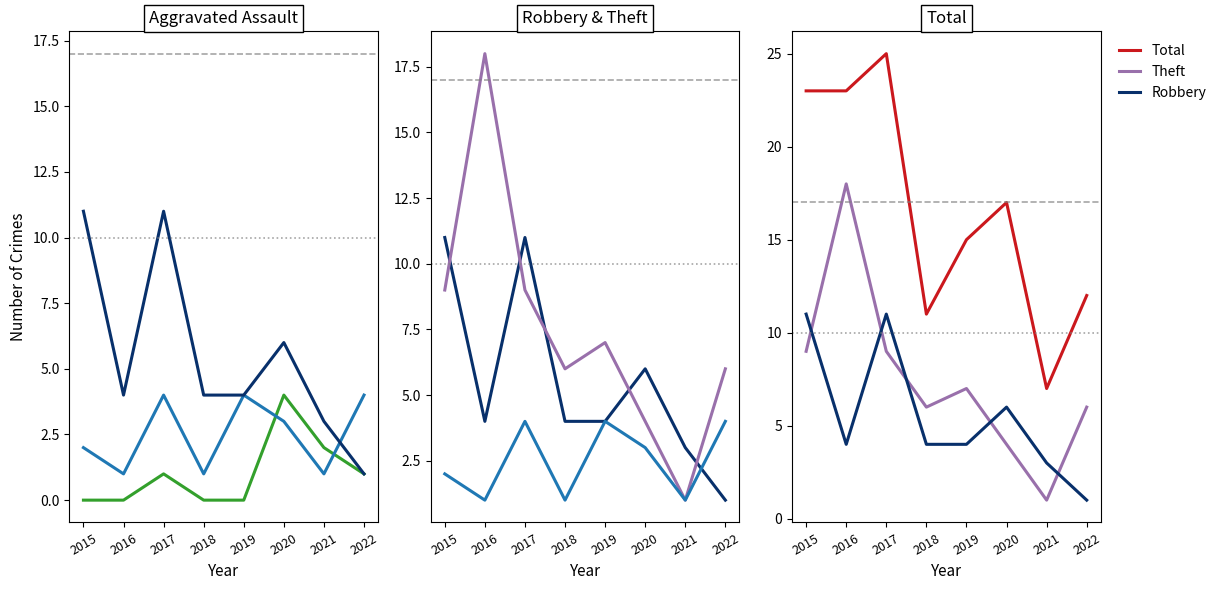

What value does the Total series have at 2021, to the nearest 10?

10